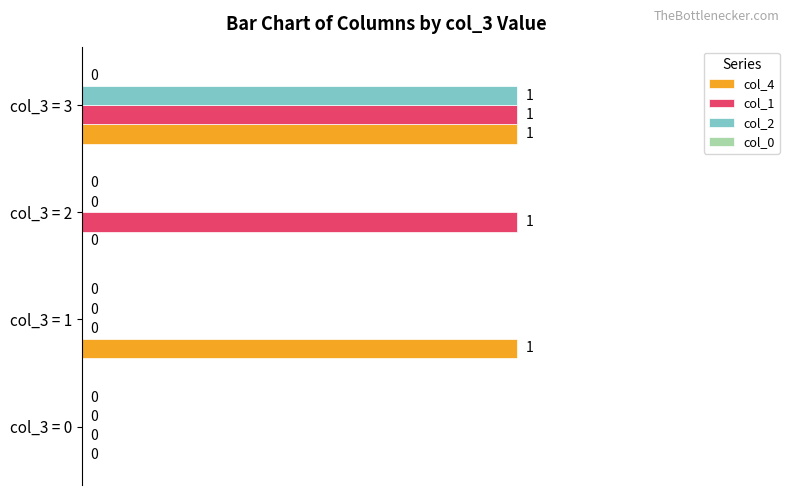

Which category has the highest value in the col_2 series?

col_3 = 3